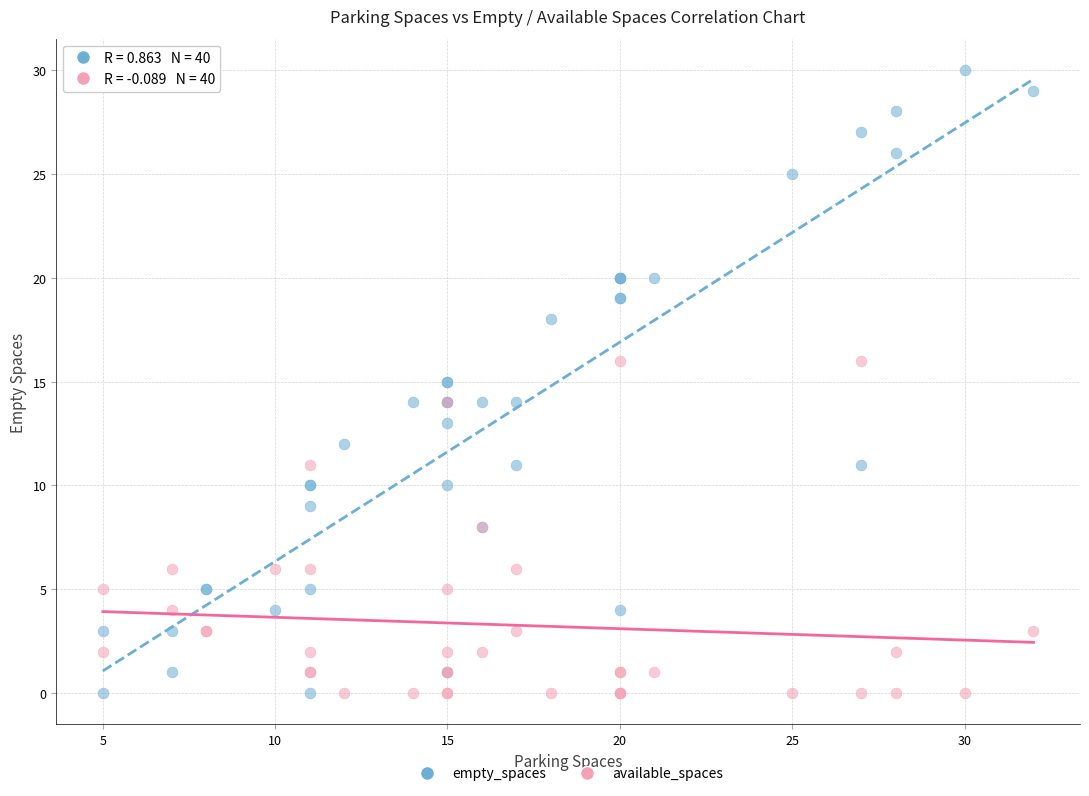

Which series contains the highest Y value?

empty_spaces